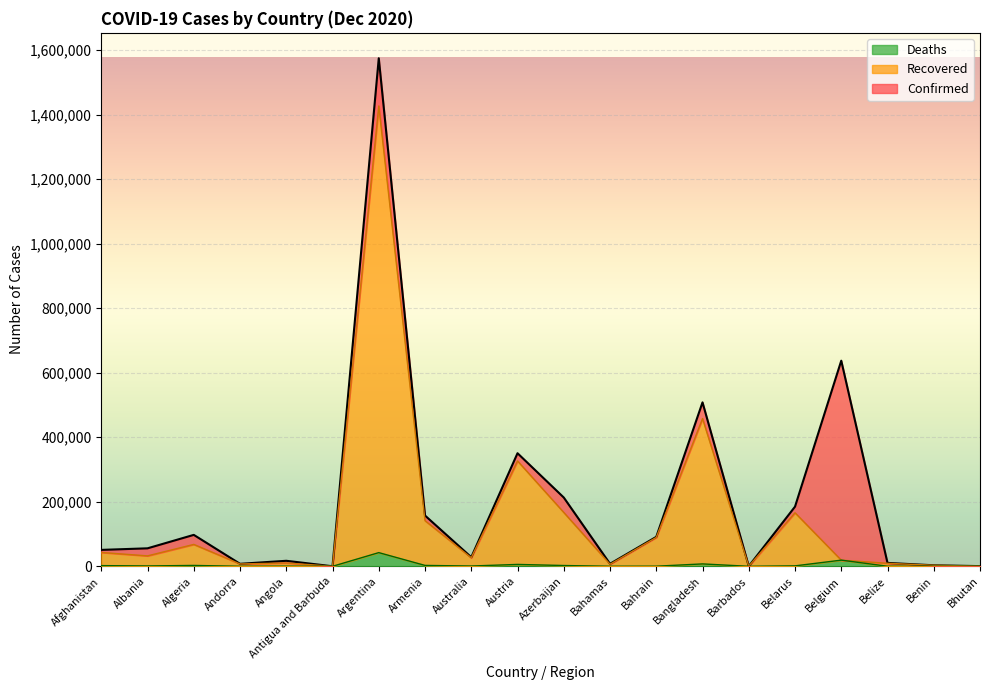

What is the average value of the Recovered series?

150054